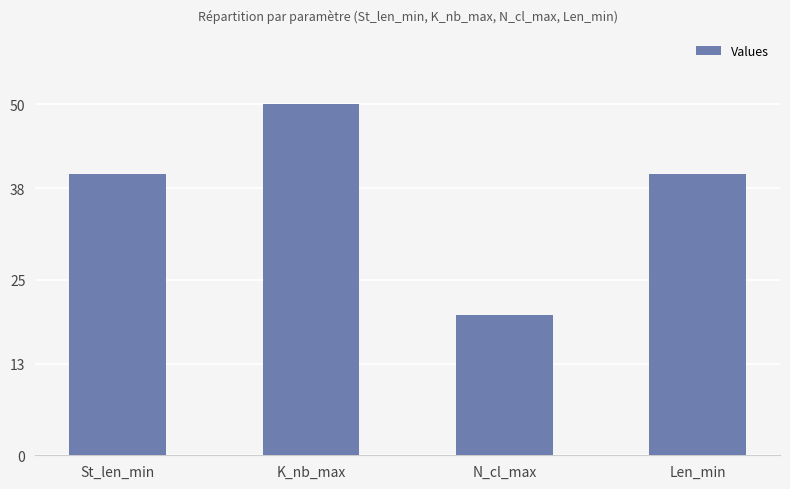

Count the number of data series in this chart.

1